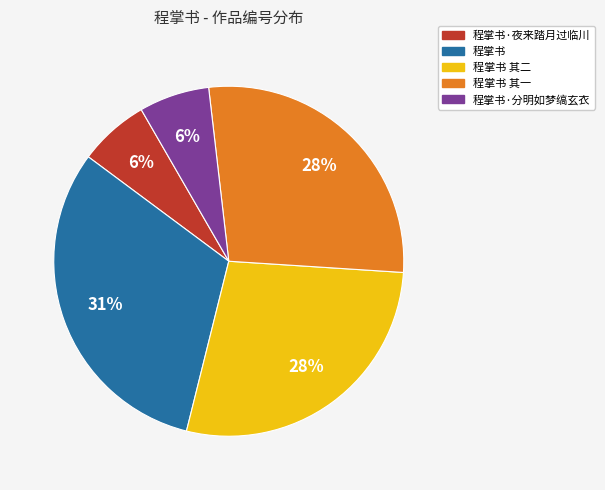

Count the number of slices in the pie.

5